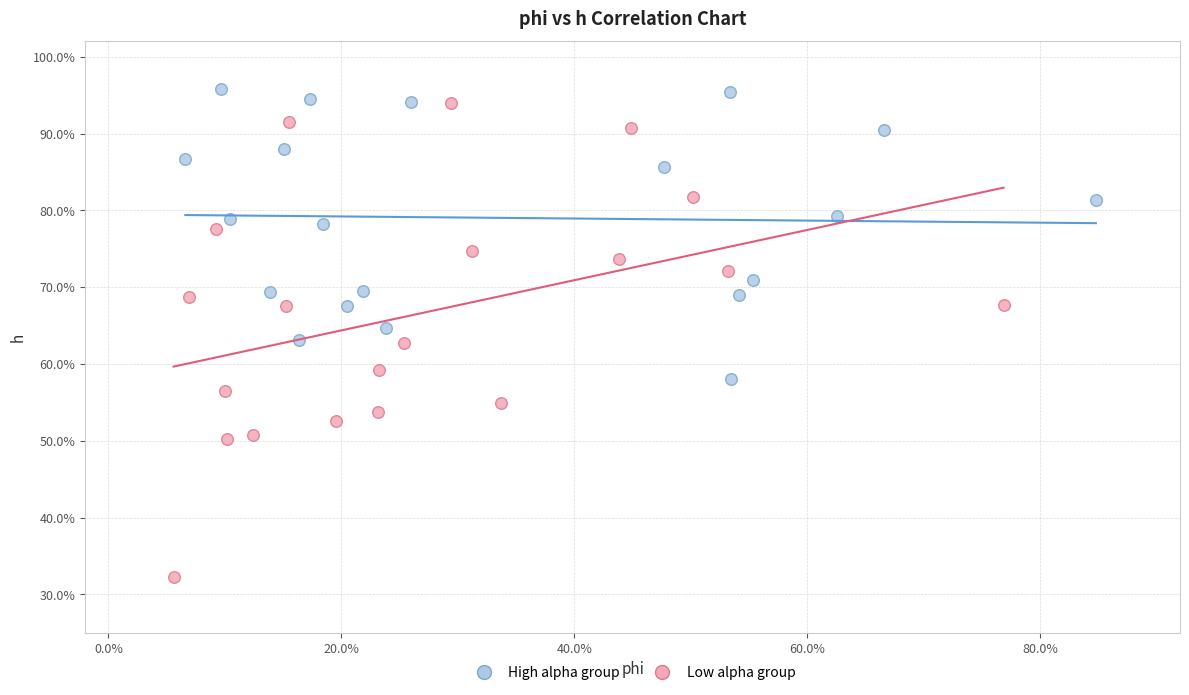

Which series reaches the maximum Y coordinate?

High alpha group